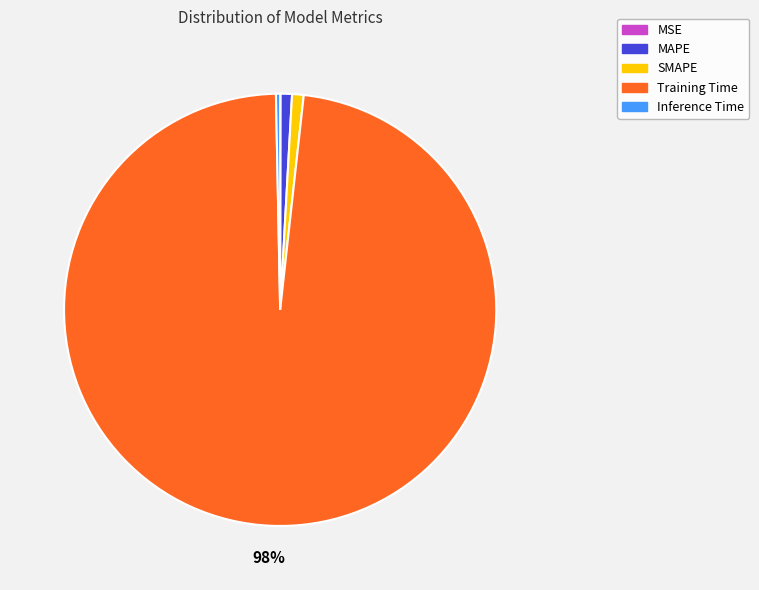

Is there any slice that represents more than half of the pie?

Yes